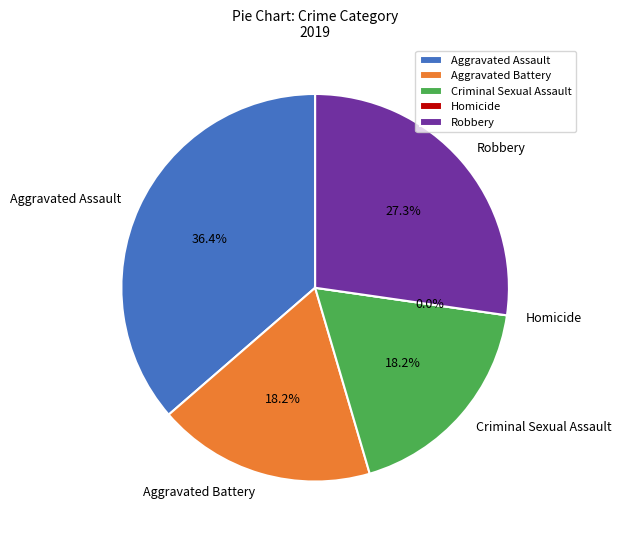

Which category has the biggest portion of the pie?

Aggravated Assault